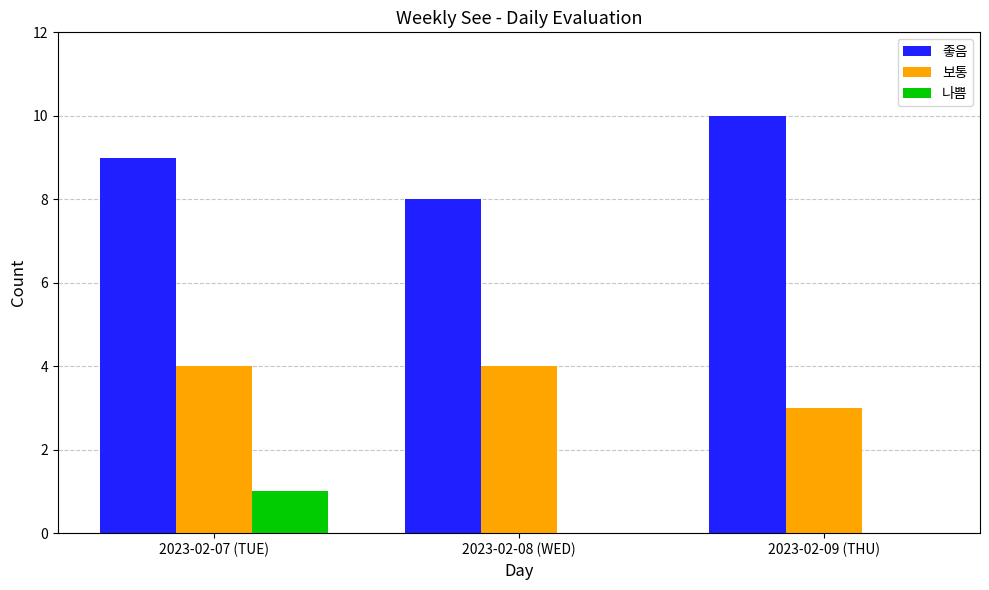

What are all the series names shown in the legend?

좋음, 보통, 나쁨